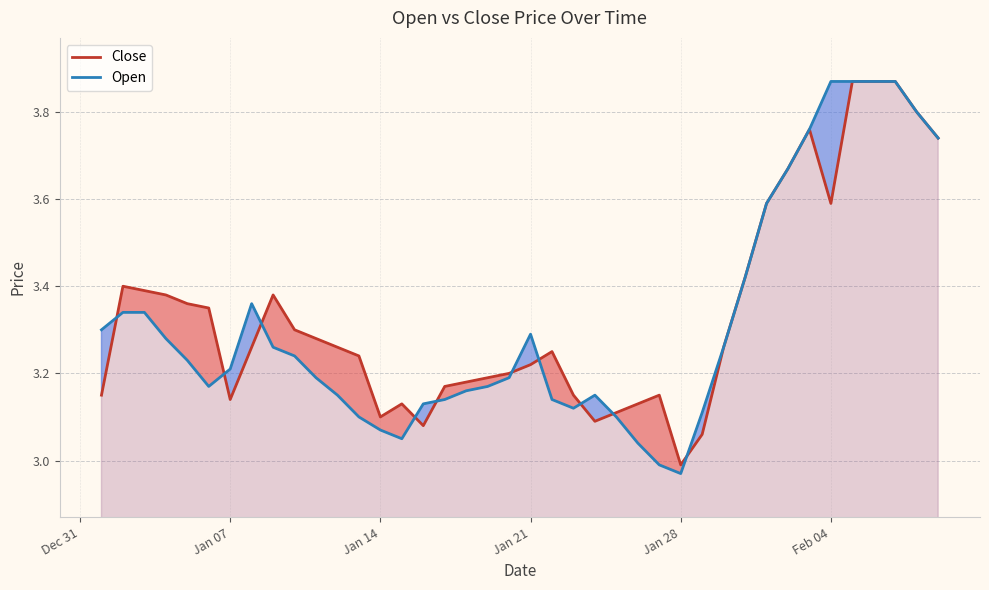

Which series has the widest spread of values?

Open